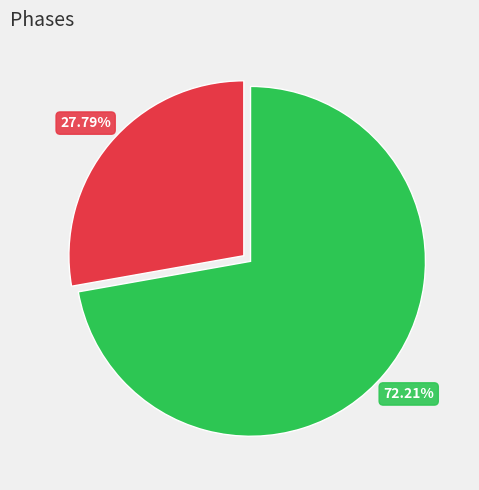

Is there any slice that represents more than half of the pie?

Yes